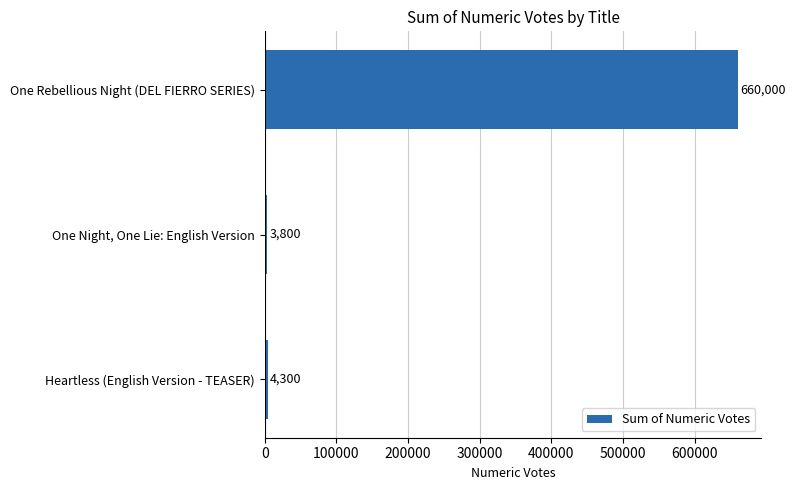

Reading bottom to top, what are all the values shown in this chart?

4300	3800	660000